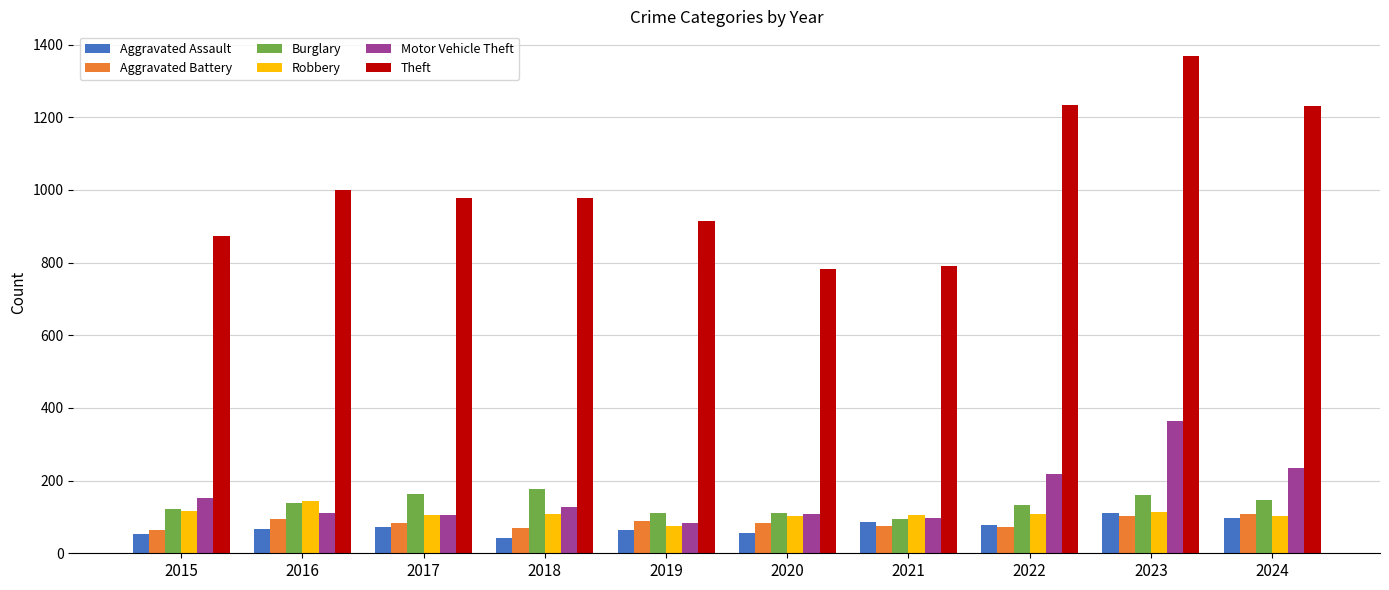

Which series has the largest total across all categories?

Theft